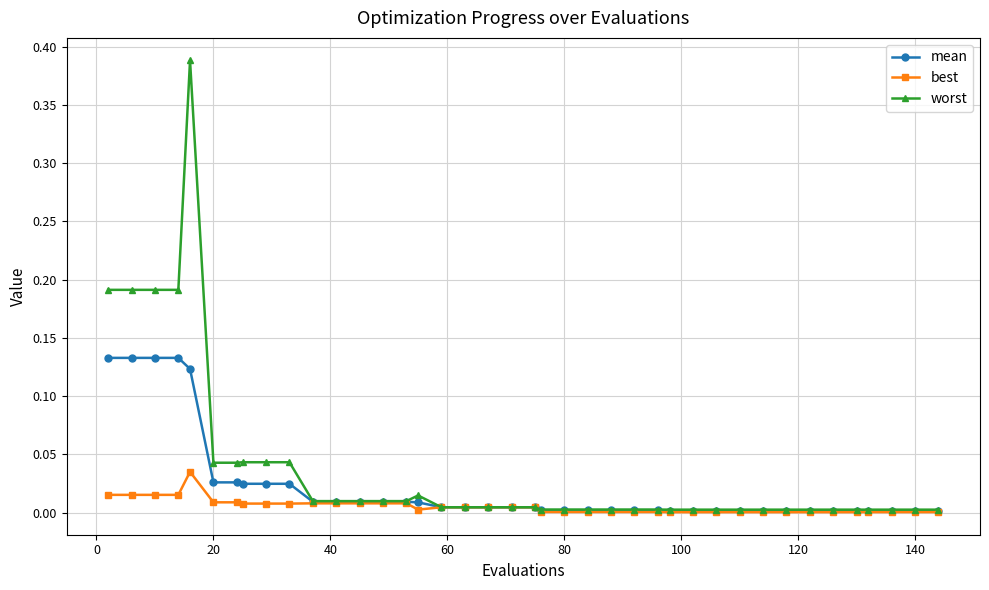

List the series in order of their peak value, lowest first.

best, mean, worst